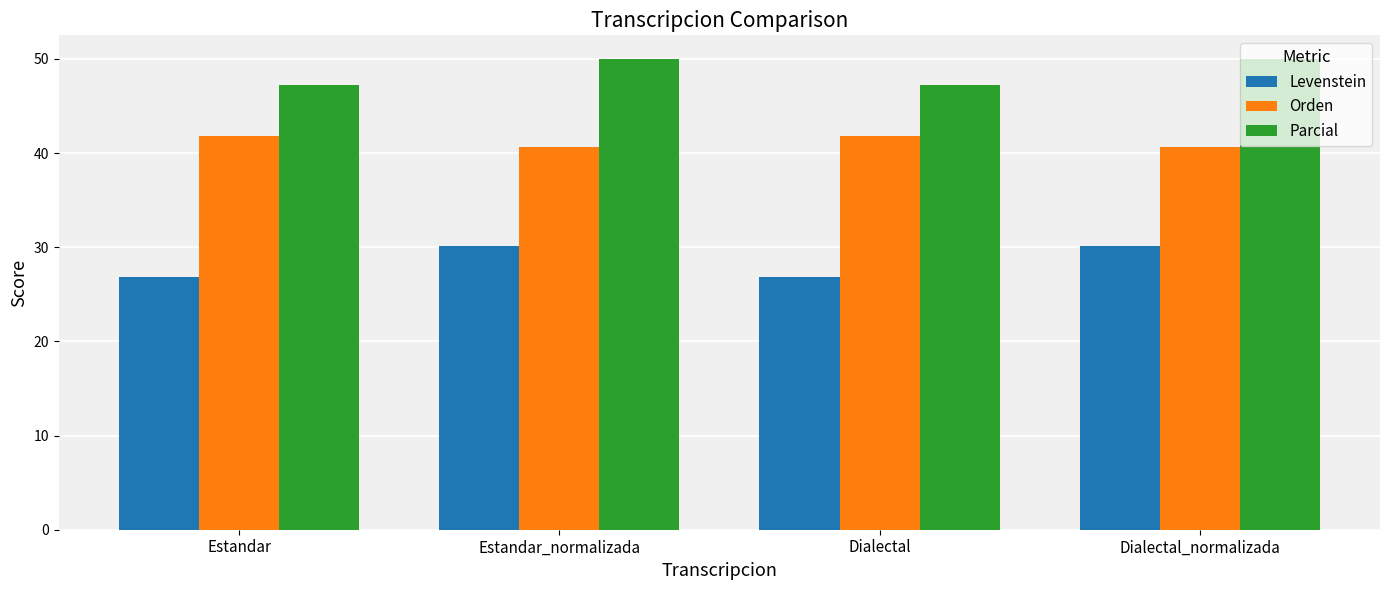

List the series in order of their overall mean, highest first.

Parcial, Orden, Levenstein